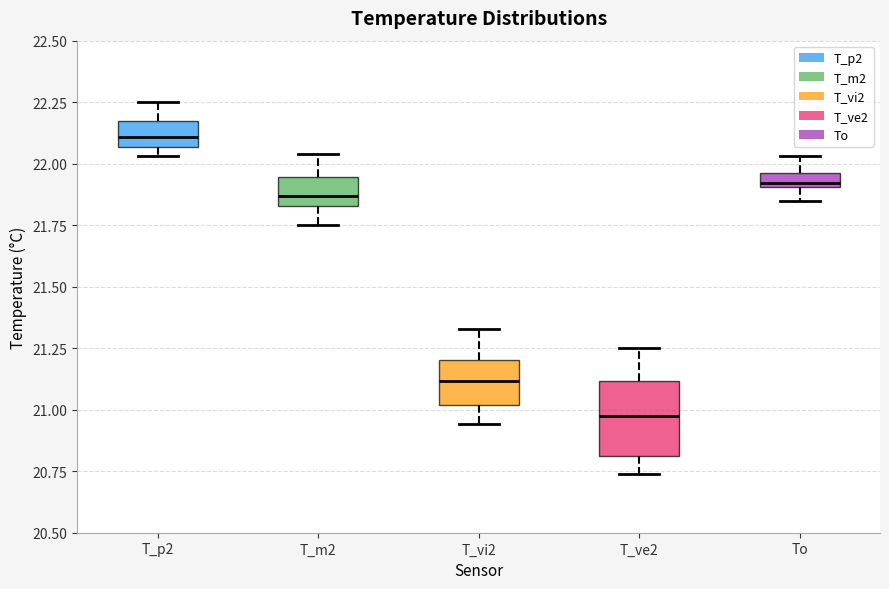

Where does the upper whisker of the box for T_ve2 end on the y-axis? The values are not printed on the chart, so give them approximately, as read against the axis.

21.25